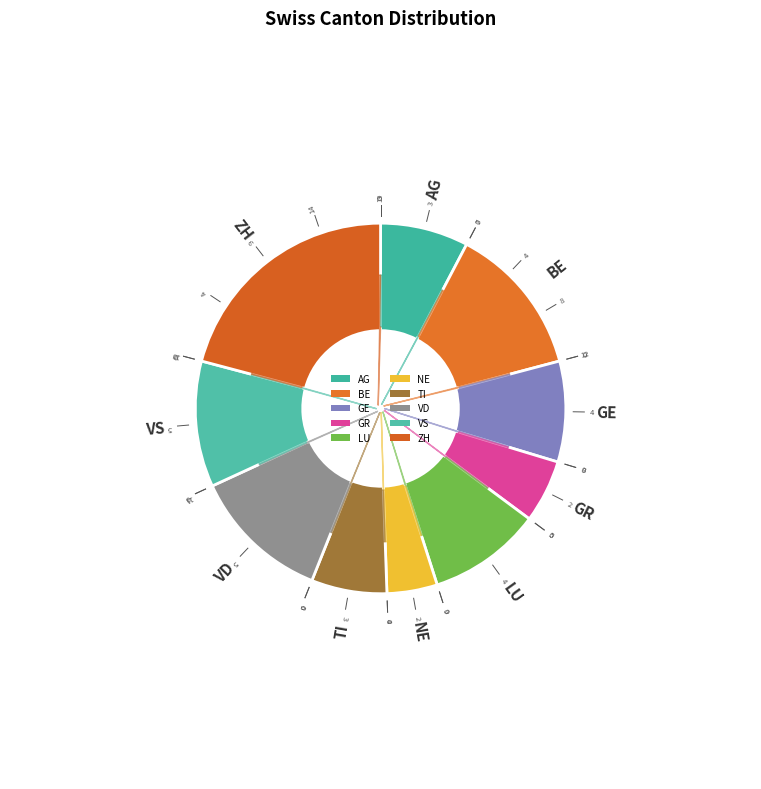

Which slice is the largest?

ZH